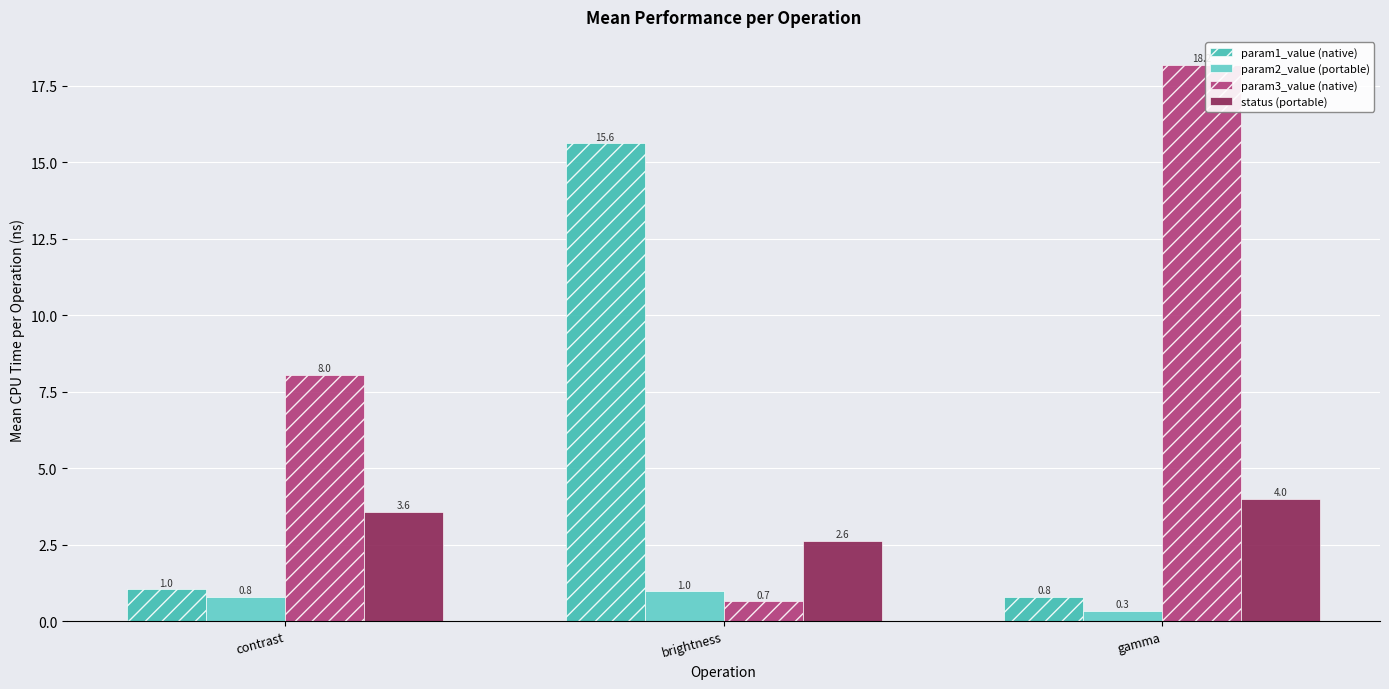

How many data points does each series have?

3